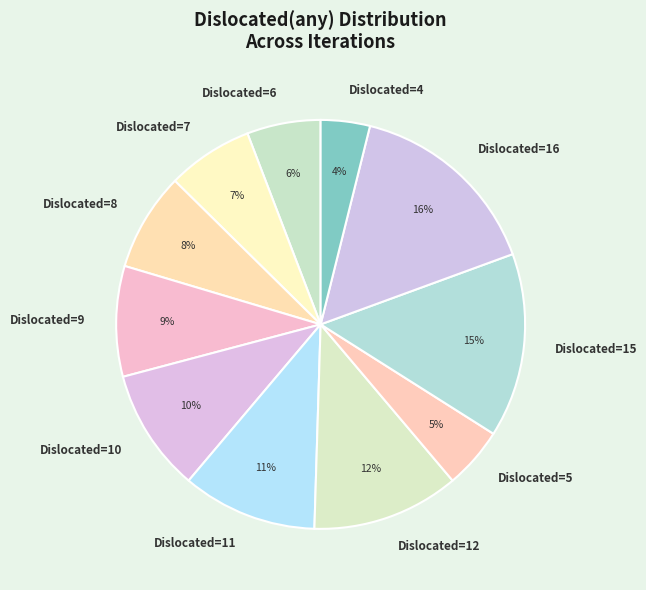

How many slices are in this pie chart?

11